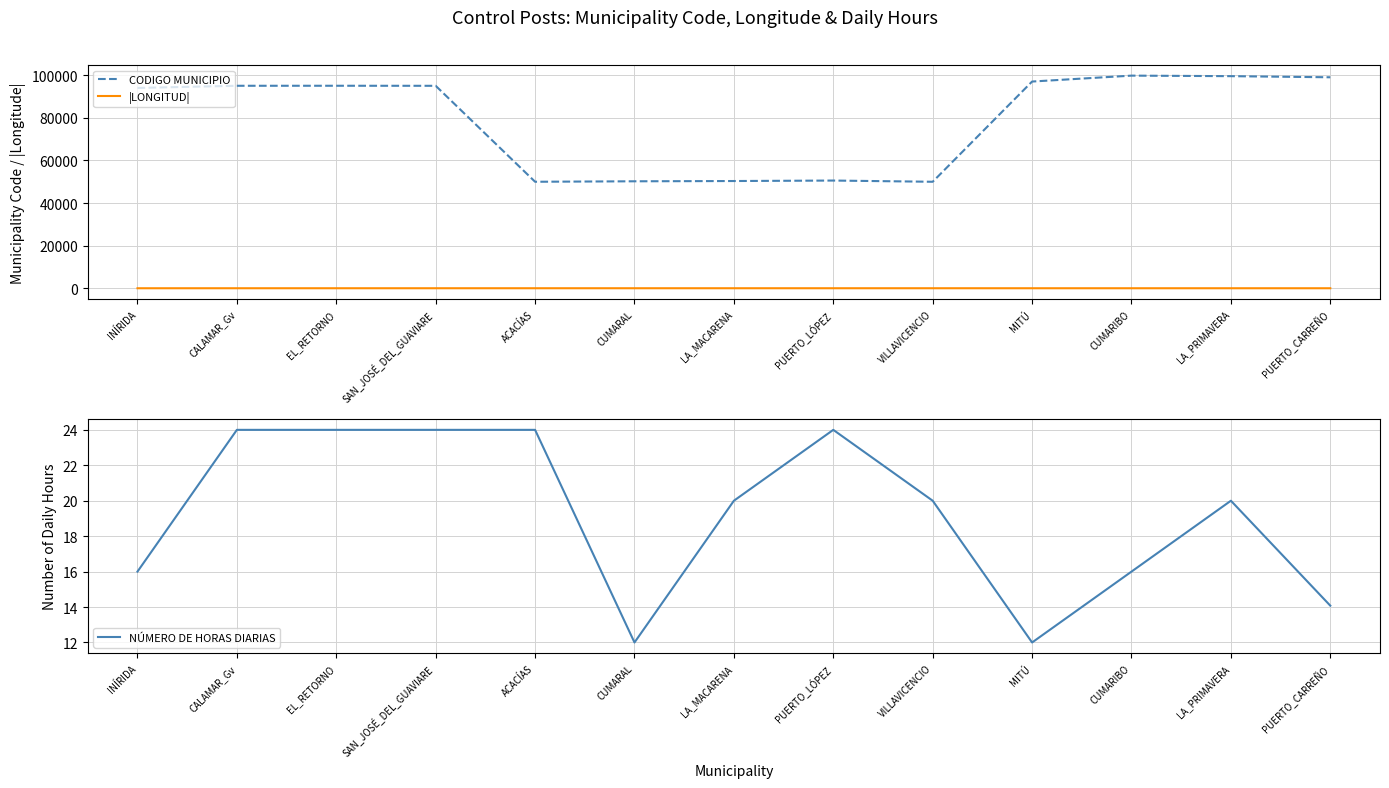

Which series has the largest total across all categories?

CODIGO MUNICIPIO